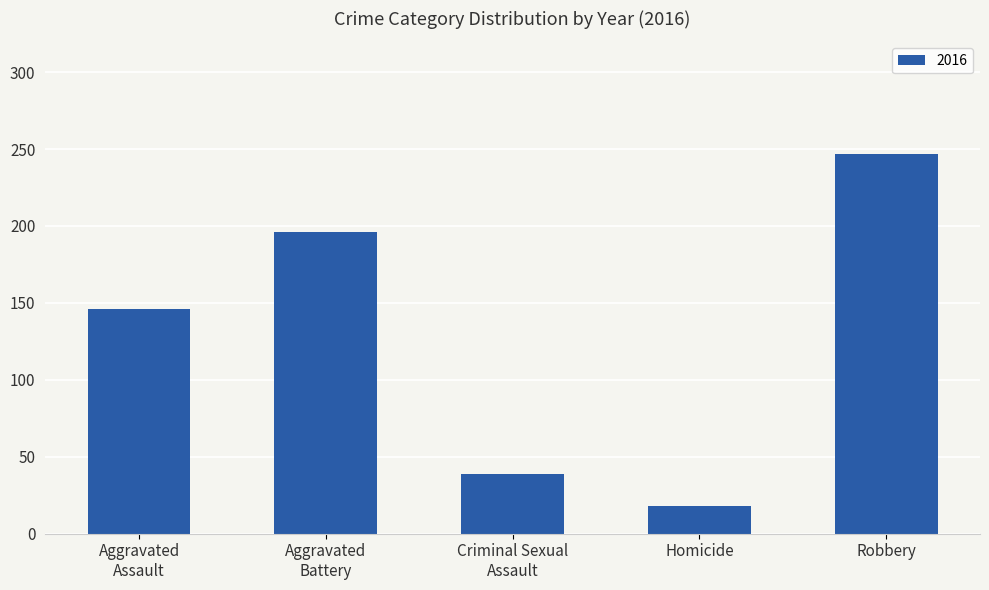

What is the change in value from Homicide to Robbery?

+229